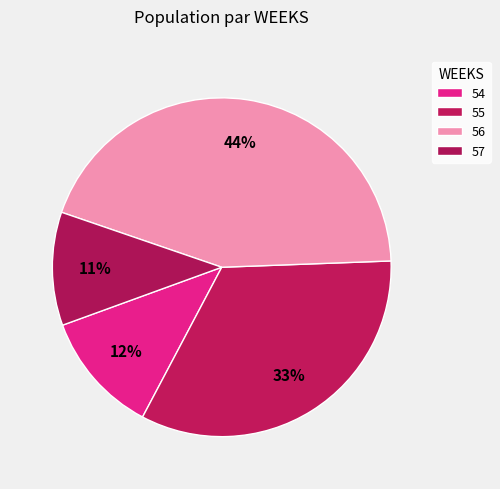

To the nearest percent, what is the difference between the 54 and 57 slice percentages?

1%